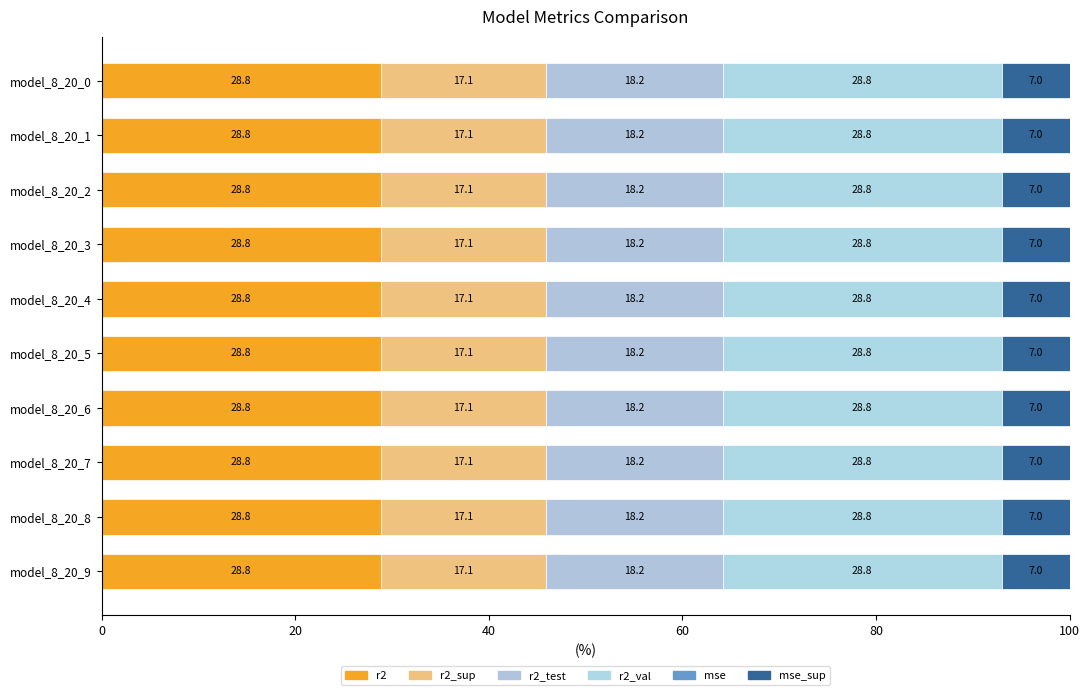

How many series are shown in this chart?

6